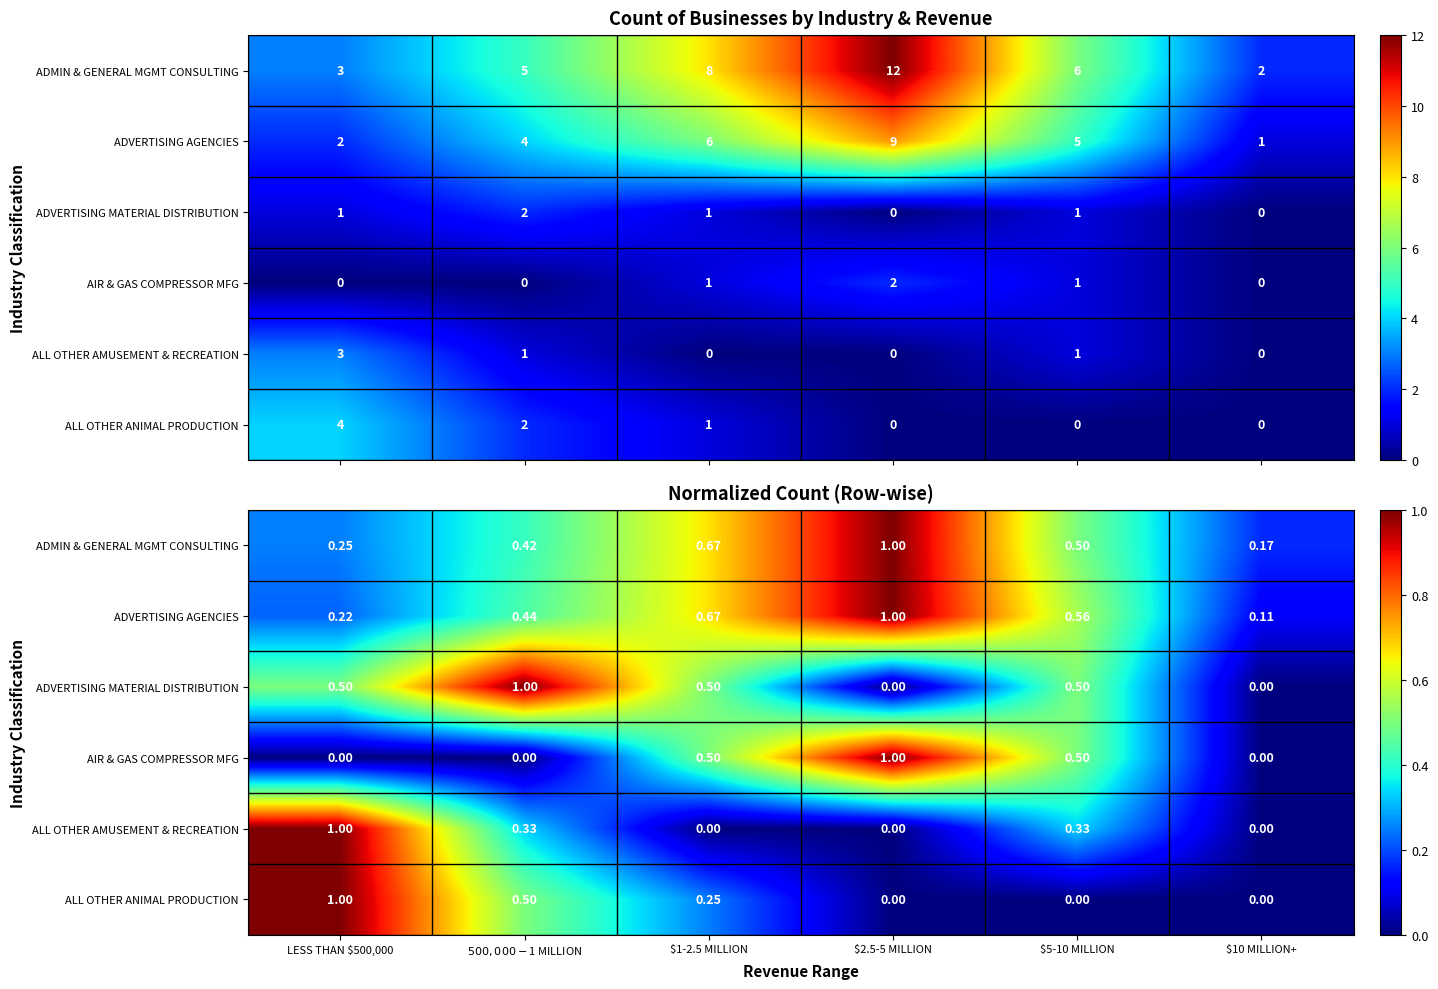

Read the ADVERTISING AGENCIES value at $500,000-$1 MILLION.

0.4